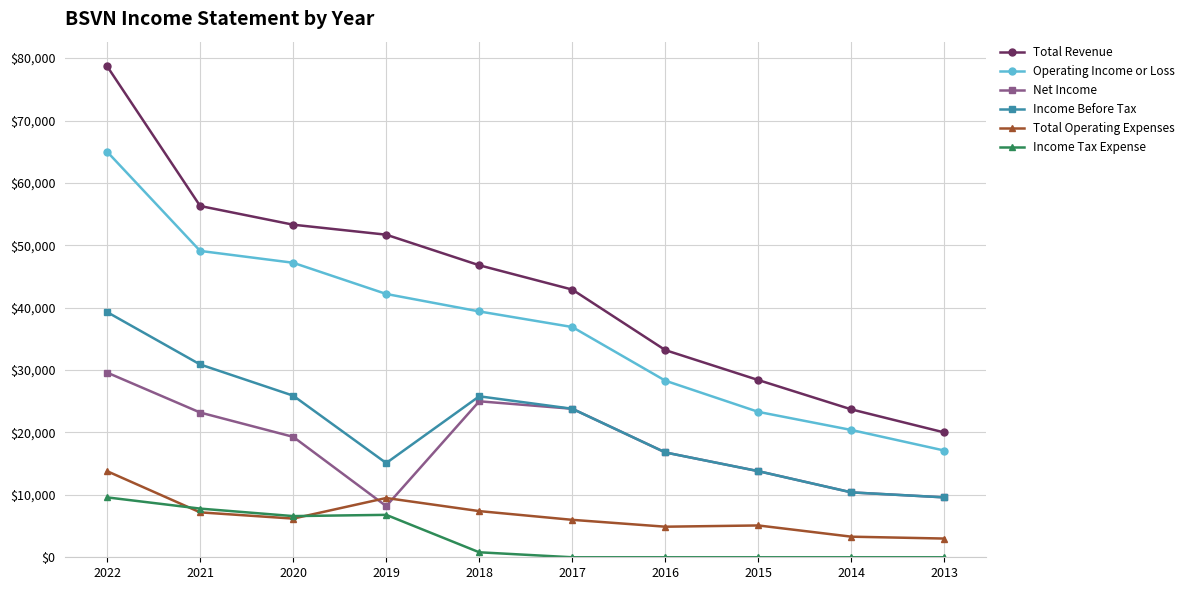

True or false: Income Tax Expense and Operating Income or Loss intersect in this chart.

False